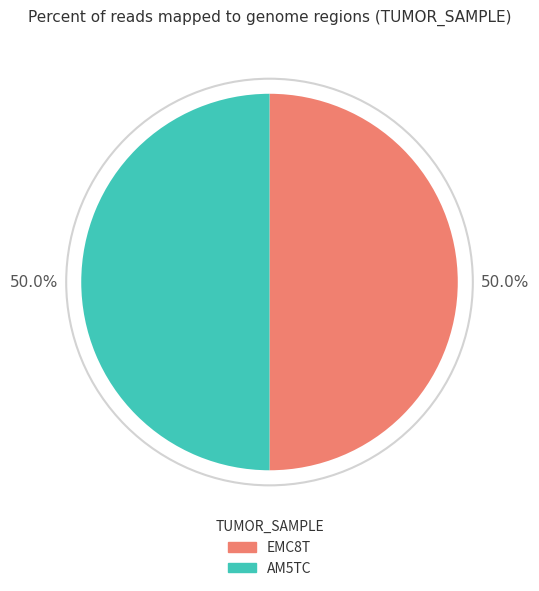

The AM5TC slice represents 57% of the pie. True or false?

False